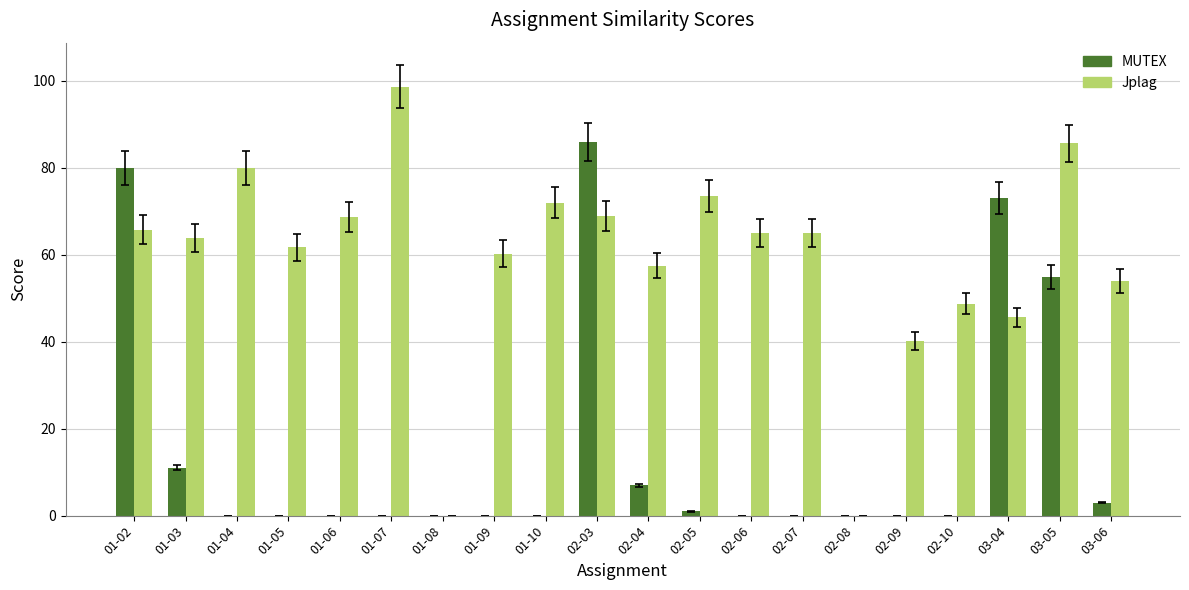

Which series changed the most between 01-02 and 01-07?

MUTEX